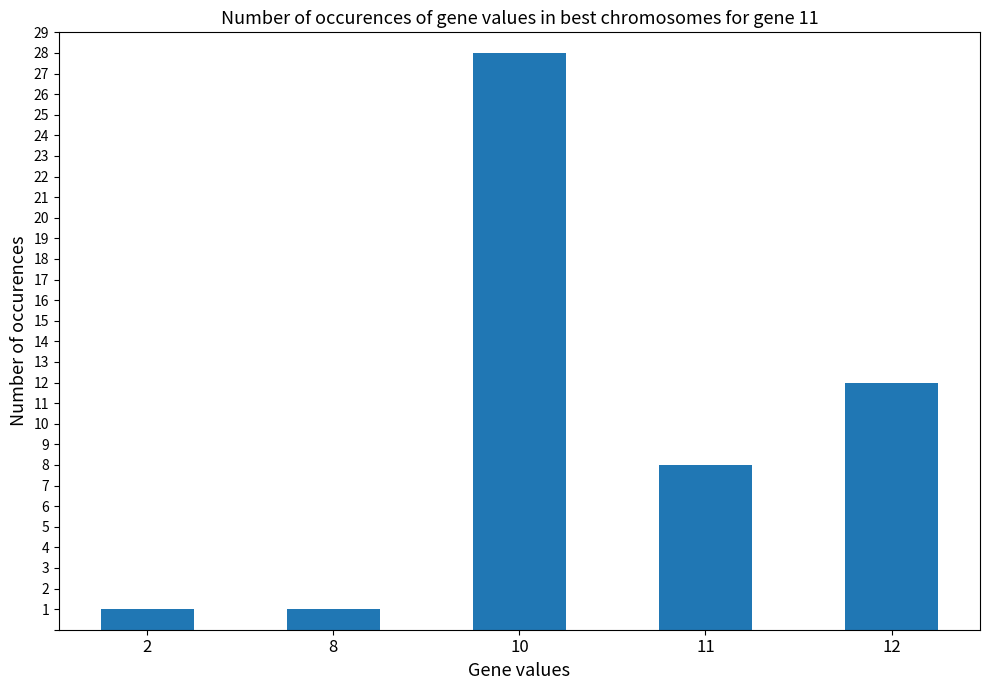

How many categories are shown in the chart?

5